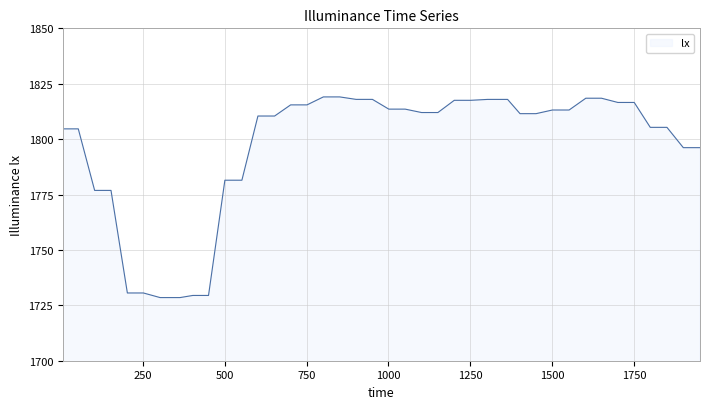

What is the greatest value displayed?

1819.1